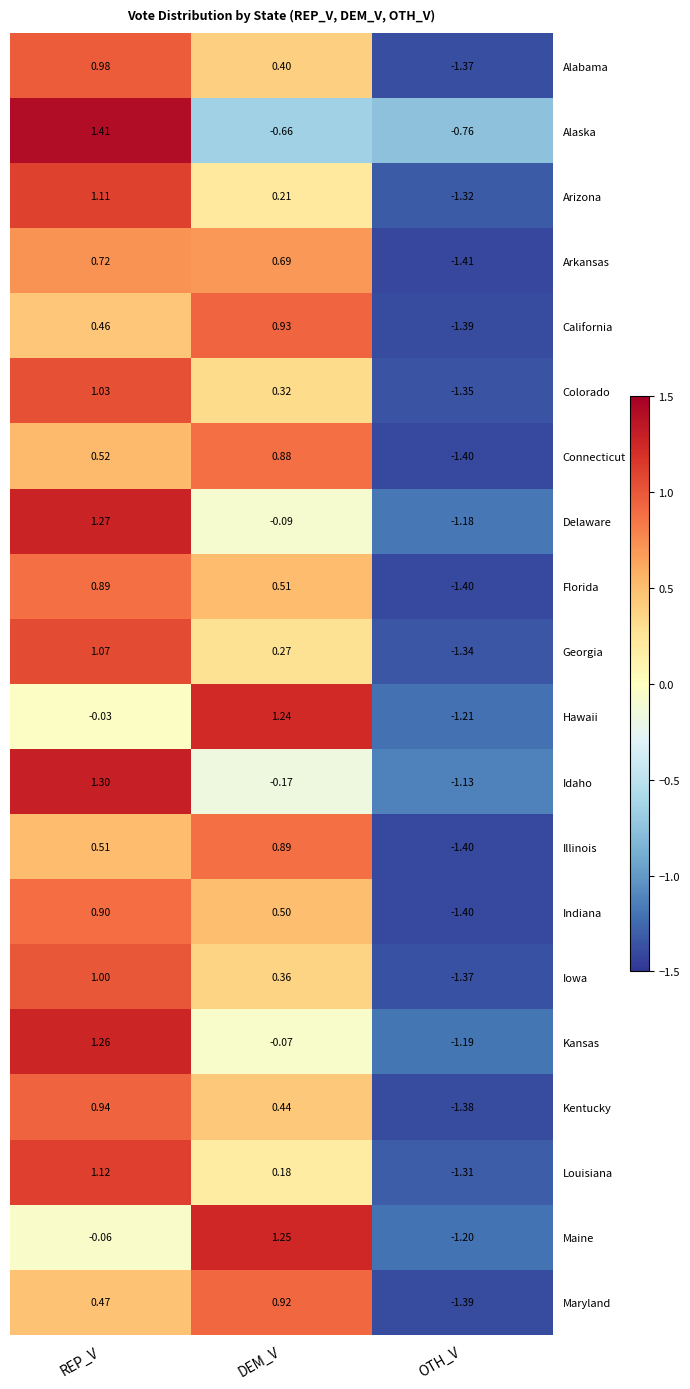

Which label corresponds to the smallest value in the chart?

OTH_V